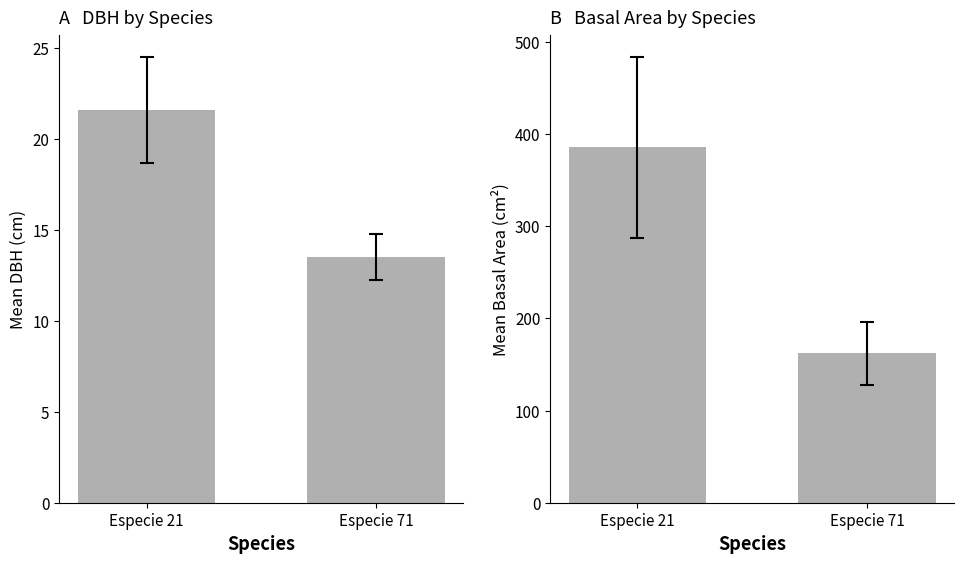

What is the average value of the Mean Basal Area series?

273.8